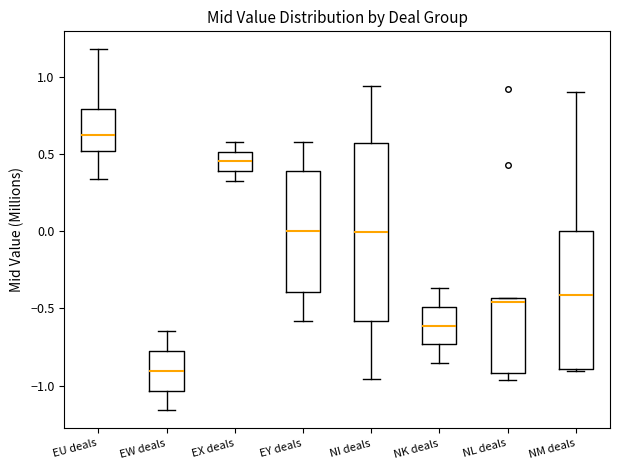

Reading left to right, read every box against the y-axis: the position of its median line, the range the box covers, and the ends of its whiskers. The values are not printed on the chart, so give them approximately, as read against the axis.

EU deals: median 0.60, box 0.50 to 0.80, whiskers 0.35 to 1.20
EW deals: median -0.90, box -1.05 to -0.80, whiskers -1.15 to -0.65
EX deals: median 0.45, box 0.40 to 0.50, whiskers 0.30 to 0.60
EY deals: median 0.00, box -0.40 to 0.40, whiskers -0.60 to 0.60
NI deals: median 0.00, box -0.60 to 0.55, whiskers -0.95 to 0.95
NK deals: median -0.60, box -0.75 to -0.50, whiskers -0.85 to -0.35
NL deals: median -0.45 (just below the box's upper edge), box -0.90 to -0.45, whiskers -0.95 to -0.45
NM deals: median -0.40, box -0.90 to 0.00, whiskers -0.90 to 0.90